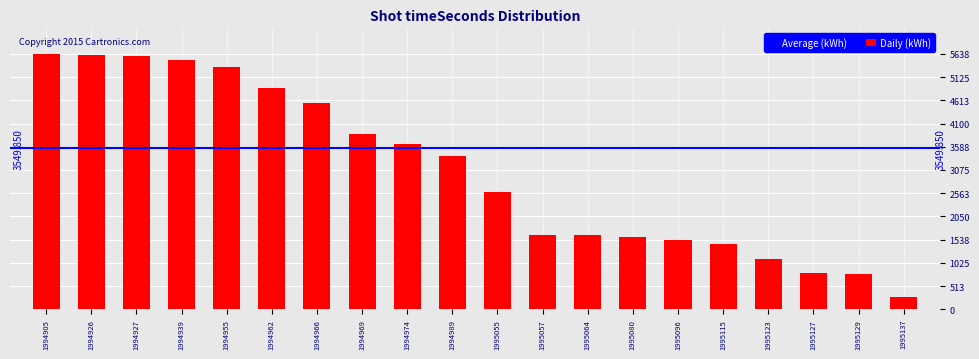

What is the difference between the values at 1994962 and 1994927?

697